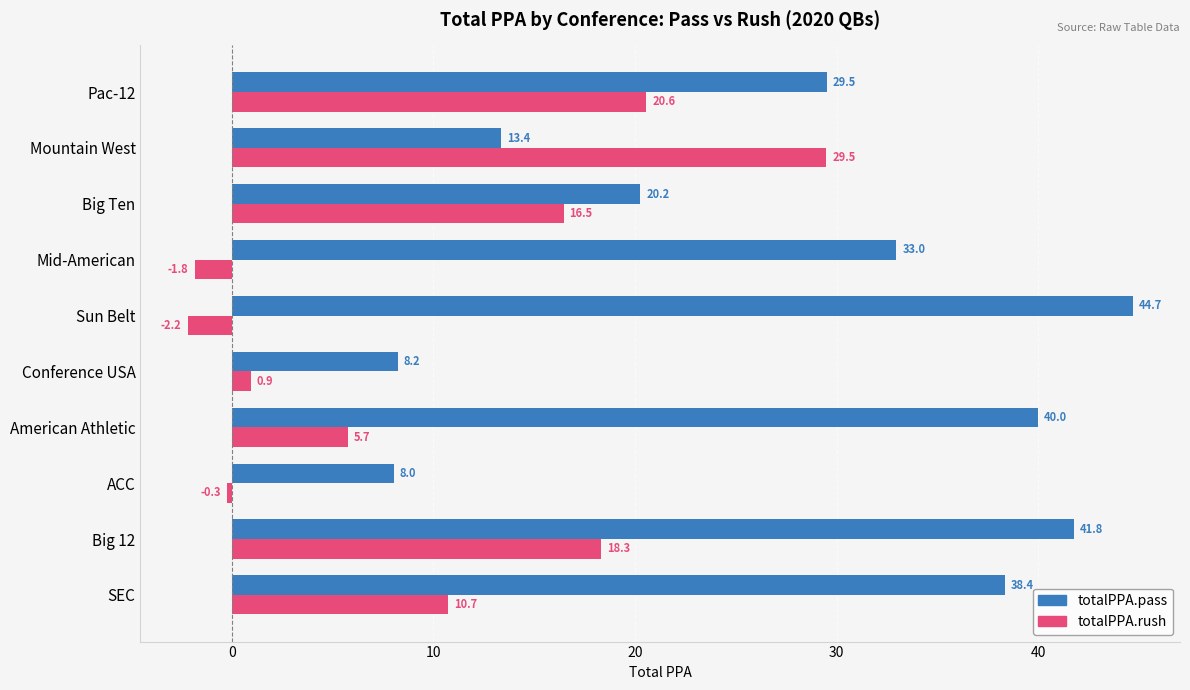

What is the approximate value of totalPPA.pass at Mid-American?

33.0